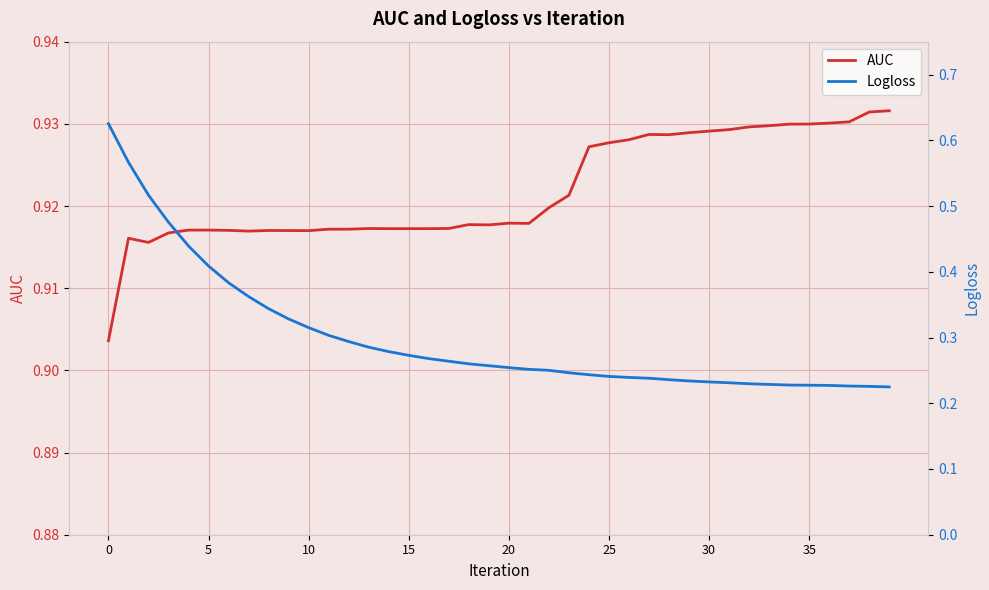

Where is Logloss nearest to the value 0?

39